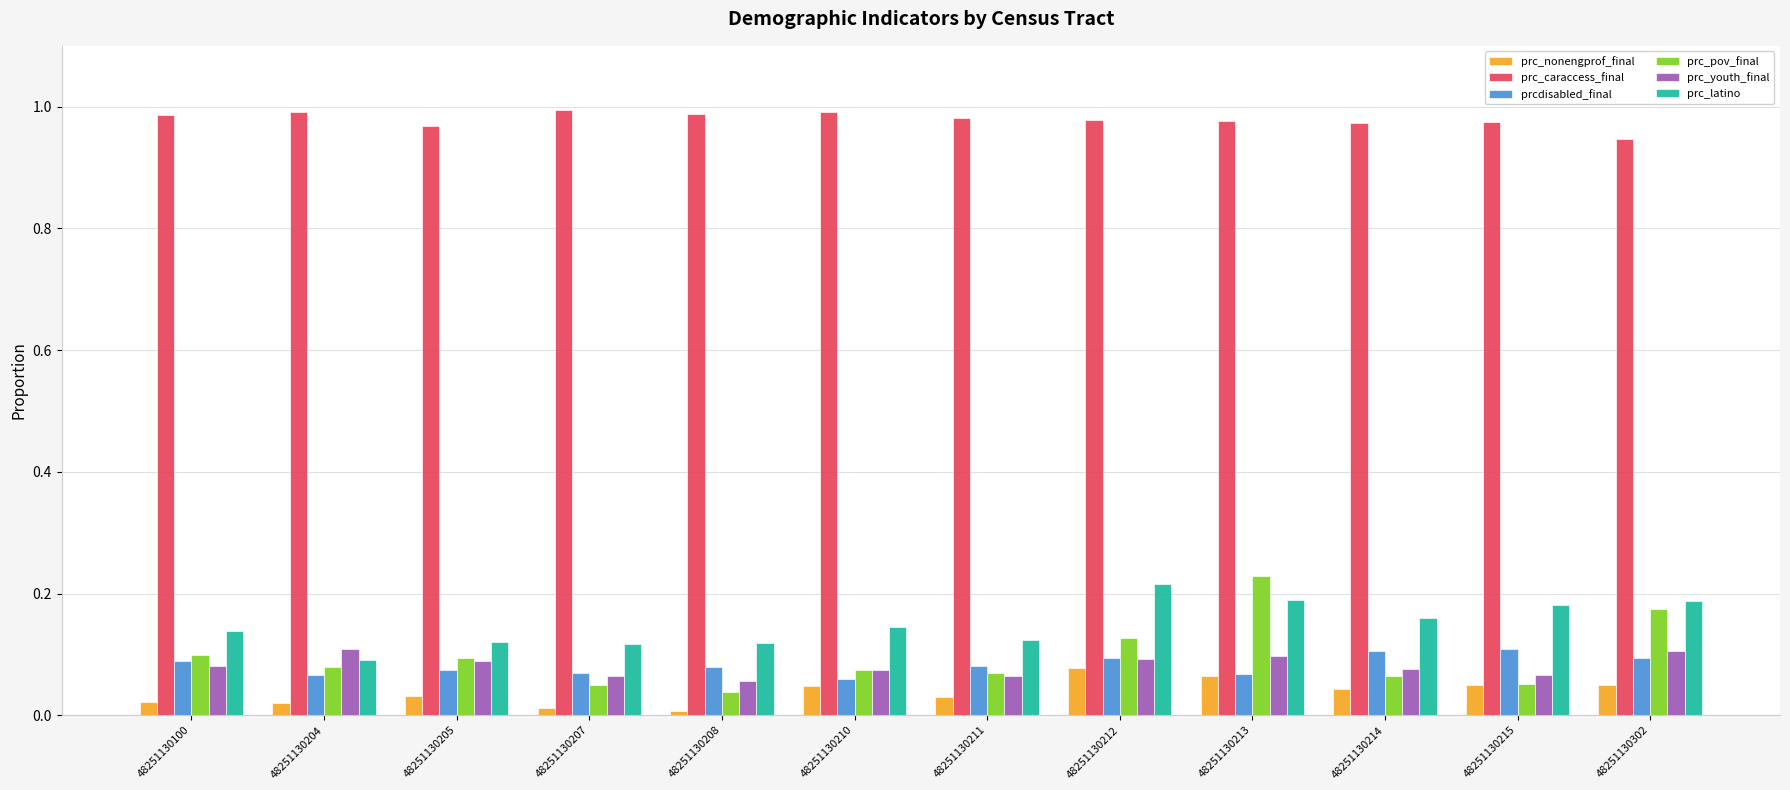

Which series has the largest range (max minus min)?

prc_pov_final